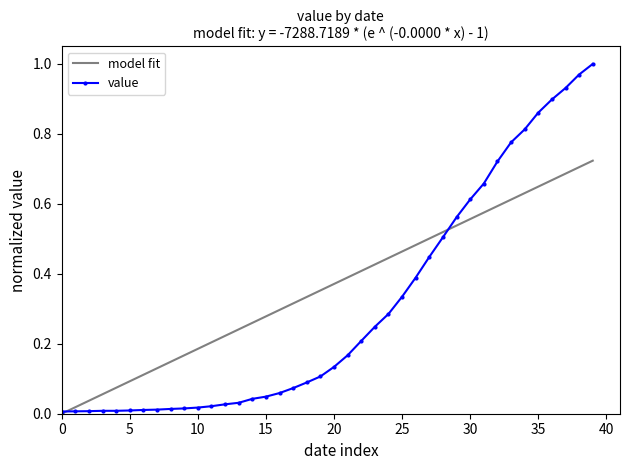

Is this an area chart (filled region under the line)?

No